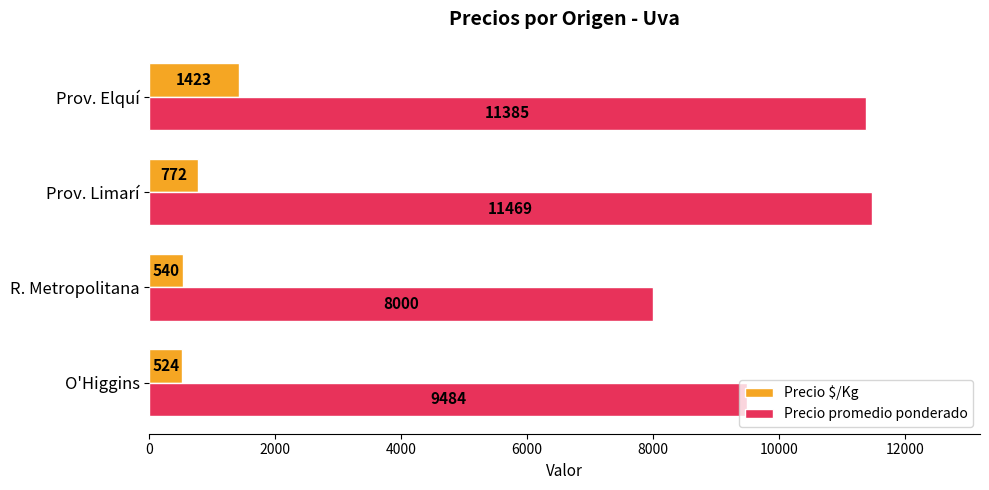

Where is Precio promedio ponderado nearest to the value 9734?

O'Higgins